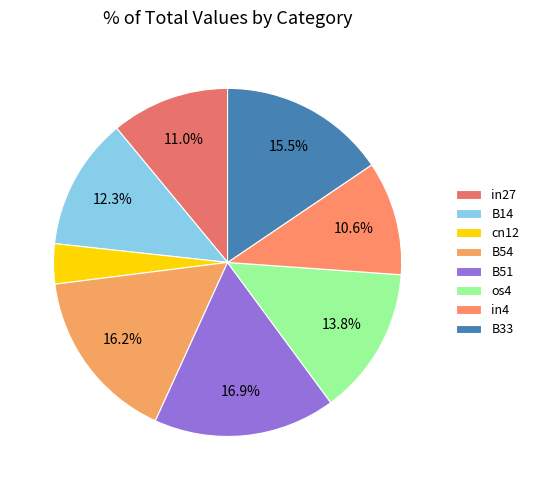

Is it true that os4 is 25% of the pie?

False